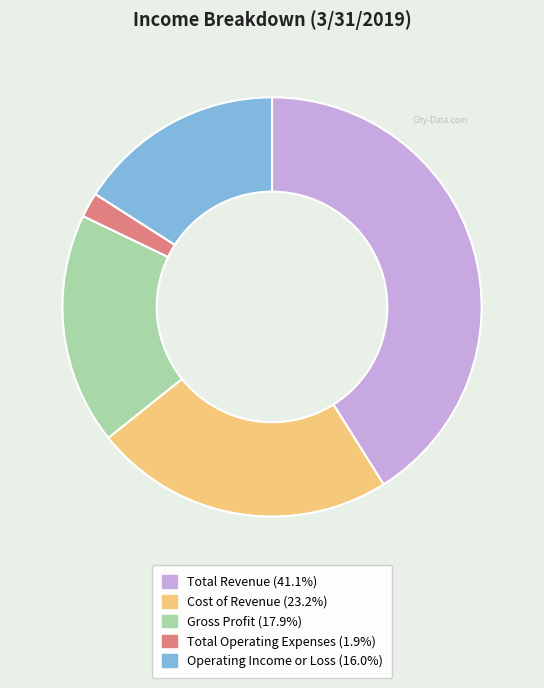

How many slices are in this pie chart?

5